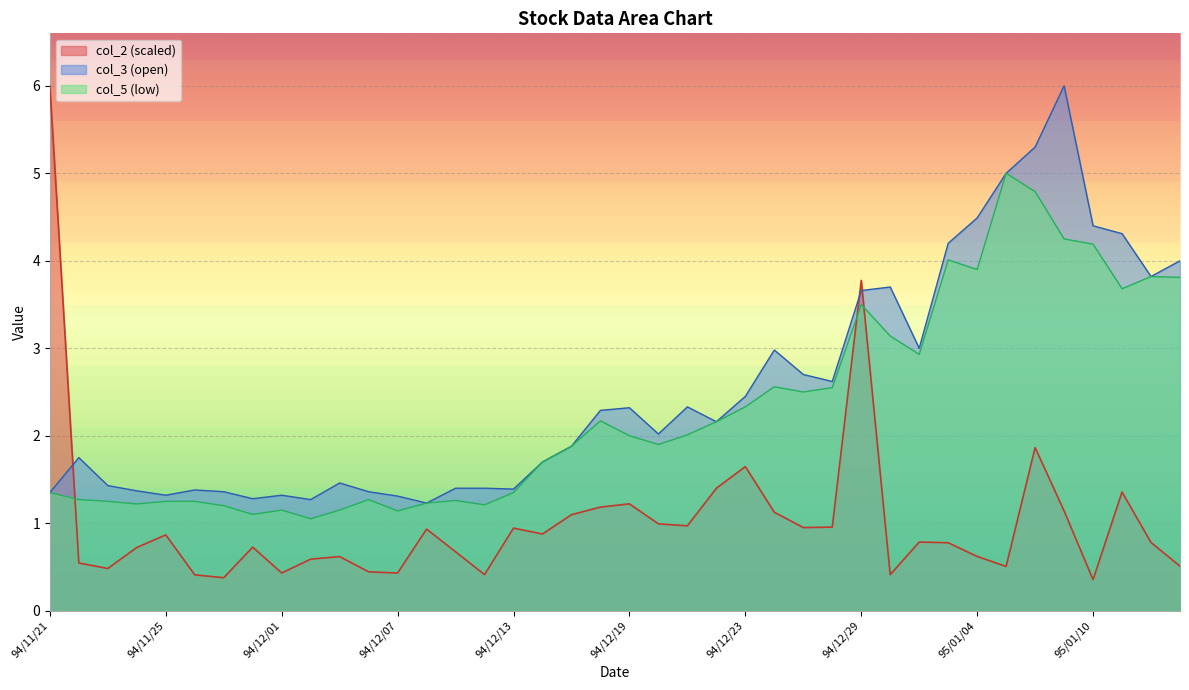

Reading left to right, list all the values displayed in this chart.

col_2: 94/11/21=6.0	94/11/22=0.5	94/11/23=0.5	94/11/24=0.7	94/11/25=0.9	94/11/28=0.4	94/11/29=0.4	94/11/30=0.7	94/12/01=0.4	94/12/02=0.6	94/12/05=0.6	94/12/06=0.4	94/12/07=0.4	94/12/08=0.9	94/12/09=0.7	94/12/12=0.4	94/12/13=0.9	94/12/14=0.9	94/12/15=1.1	94/12/16=1.2	94/12/19=1.2	94/12/20=1.0	94/12/21=1.0	94/12/22=1.4	94/12/23=1.6	94/12/26=1.1	94/12/27=1.0	94/12/28=1.0	94/12/29=3.8	94/12/30=0.4	95/01/02=0.8	95/01/03=0.8	95/01/04=0.6	95/01/05=0.5	95/01/06=1.9	95/01/09=1.1	95/01/10=0.4	95/01/11=1.4	95/01/12=0.8	95/01/13=0.5
col_5: 94/11/21=1.4	94/11/22=1.3	94/11/23=1.2	94/11/24=1.2	94/11/25=1.2	94/11/28=1.2	94/11/29=1.2	94/11/30=1.1	94/12/01=1.1	94/12/02=1.1	94/12/05=1.1	94/12/06=1.3	94/12/07=1.1	94/12/08=1.2	94/12/09=1.3	94/12/12=1.2	94/12/13=1.4	94/12/14=1.7	94/12/15=1.9	94/12/16=2.2	94/12/19=2.0	94/12/20=1.9	94/12/21=2.0	94/12/22=2.2	94/12/23=2.3	94/12/26=2.6	94/12/27=2.5	94/12/28=2.5	94/12/29=3.5	94/12/30=3.1	95/01/02=2.9	95/01/03=4.0	95/01/04=3.9	95/01/05=5.0	95/01/06=4.8	95/01/09=4.2	95/01/10=4.2	95/01/11=3.7	95/01/12=3.8	95/01/13=3.8
col_3: 94/11/21=1.4	94/11/22=1.8	94/11/23=1.4	94/11/24=1.4	94/11/25=1.3	94/11/28=1.4	94/11/29=1.4	94/11/30=1.3	94/12/01=1.3	94/12/02=1.3	94/12/05=1.5	94/12/06=1.4	94/12/07=1.3	94/12/08=1.2	94/12/09=1.4	94/12/12=1.4	94/12/13=1.4	94/12/14=1.7	94/12/15=1.9	94/12/16=2.3	94/12/19=2.3	94/12/20=2.0	94/12/21=2.3	94/12/22=2.2	94/12/23=2.5	94/12/26=3.0	94/12/27=2.7	94/12/28=2.6	94/12/29=3.7	94/12/30=3.7	95/01/02=3.0	95/01/03=4.2	95/01/04=4.5	95/01/05=5.0	95/01/06=5.3	95/01/09=6.0	95/01/10=4.4	95/01/11=4.3	95/01/12=3.8	95/01/13=4.0